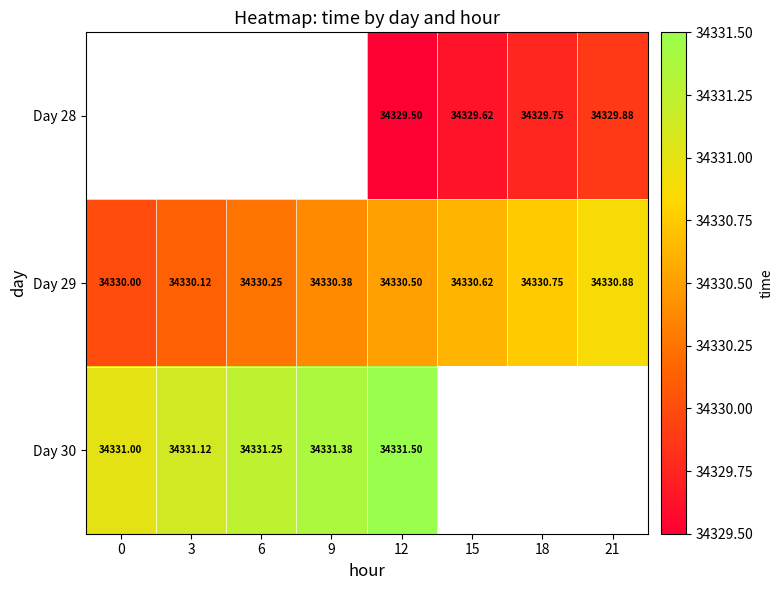

Is the value of Day 28 at 15 greater than the value of Day 29 at 9?

No